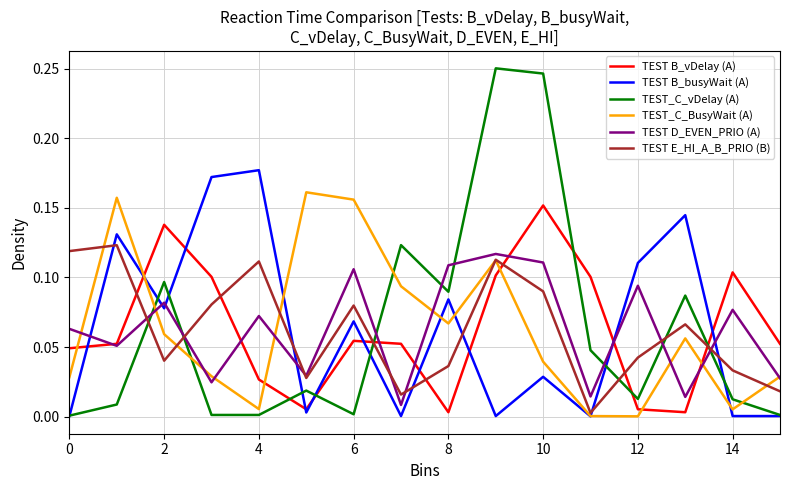

How many times do TEST E_HI_A_B_PRIO (B) and TEST B_vDelay (A) cross each other?

7